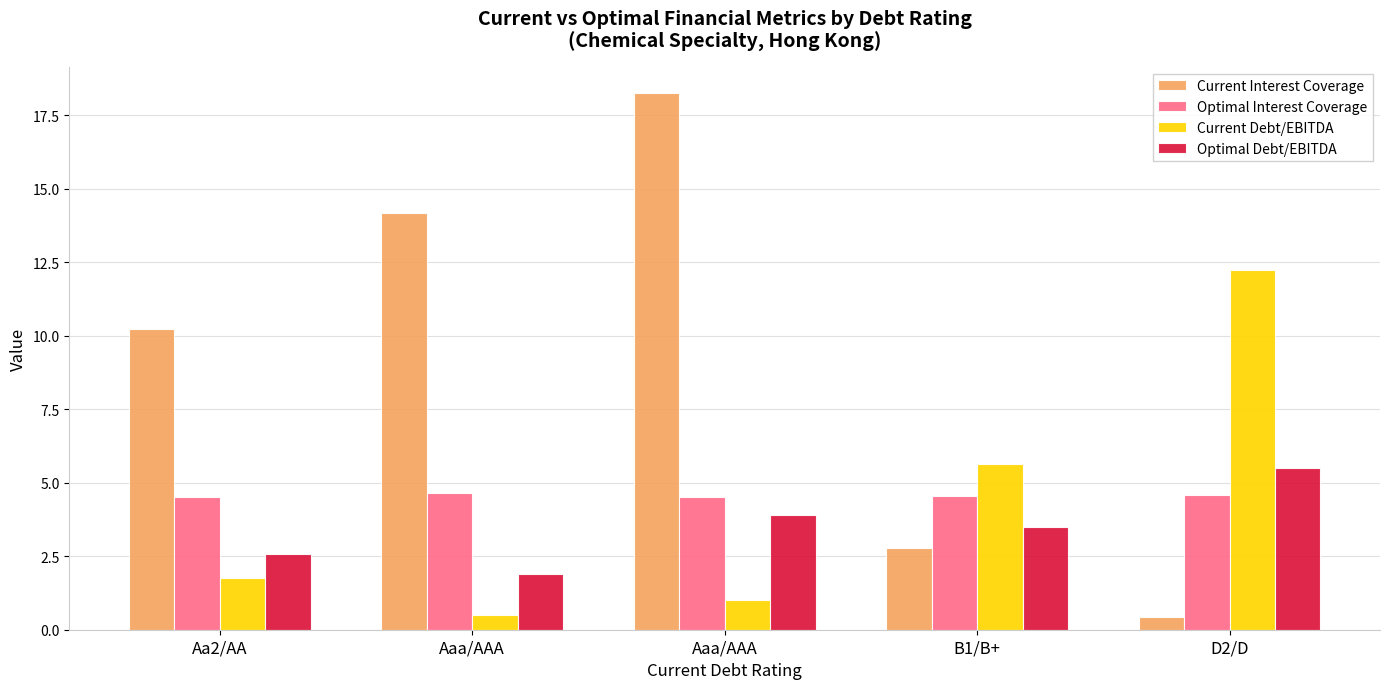

How many categories are shown in the chart?

5